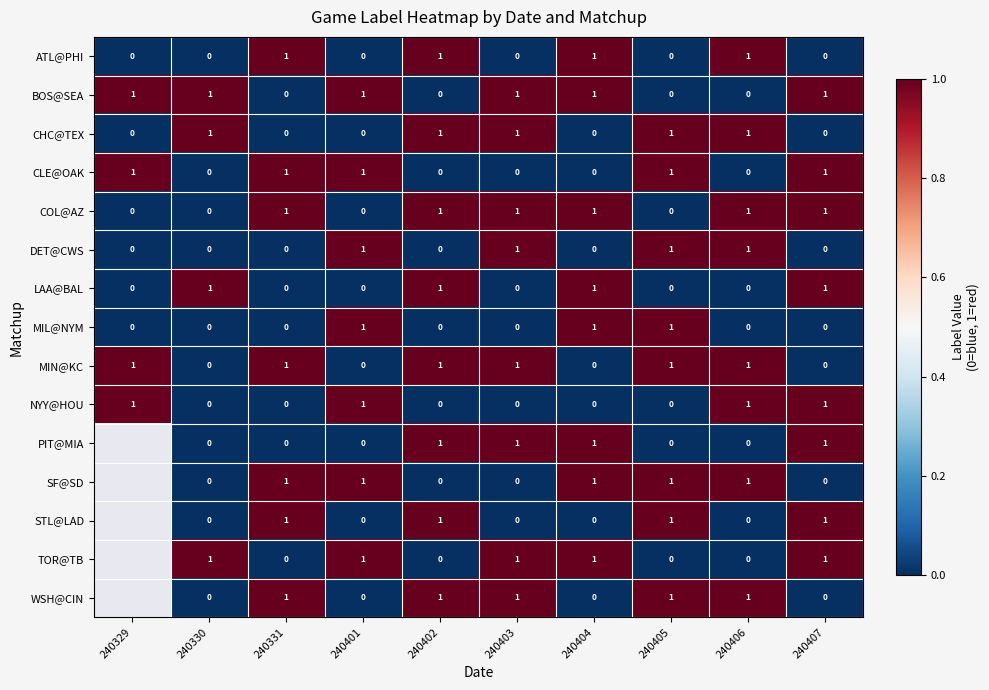

How many MIN@KC values are between 0 and 1?

10